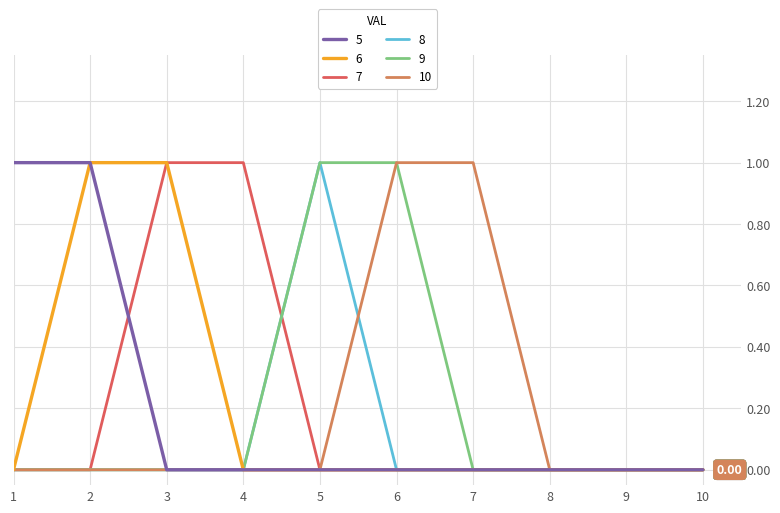

The value of 8 at 1 is 0. True or false?

True